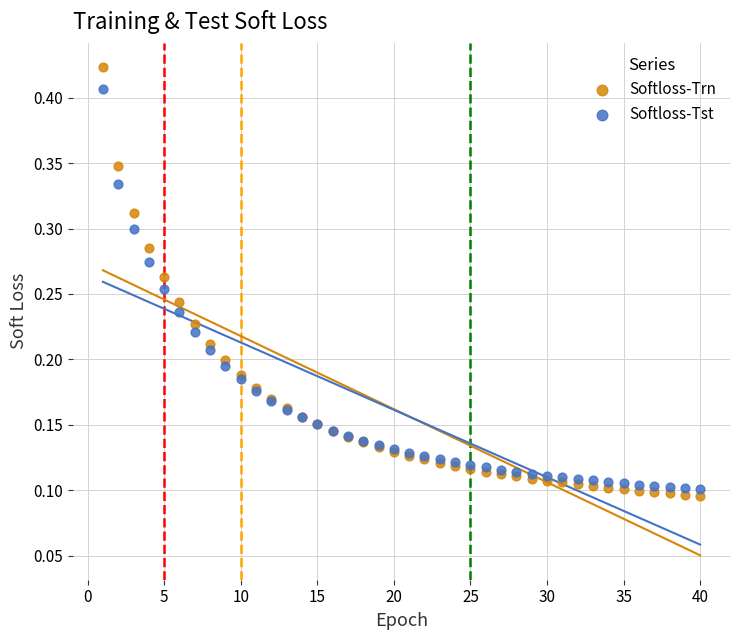

Which series has the widest spread of Y values?

Softloss-Trn